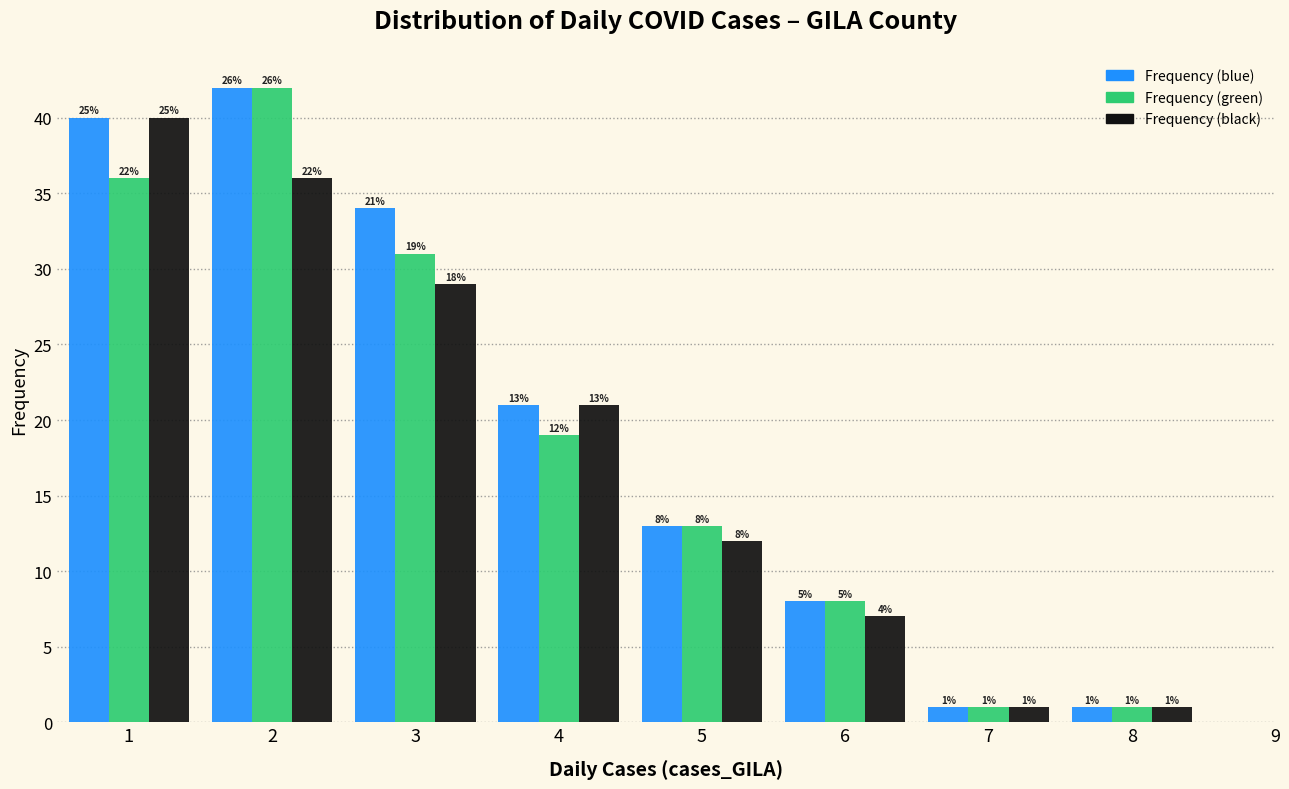

In the Frequency (black) series, which range on the x-axis has the tallest bar?

0.5 to 1.5